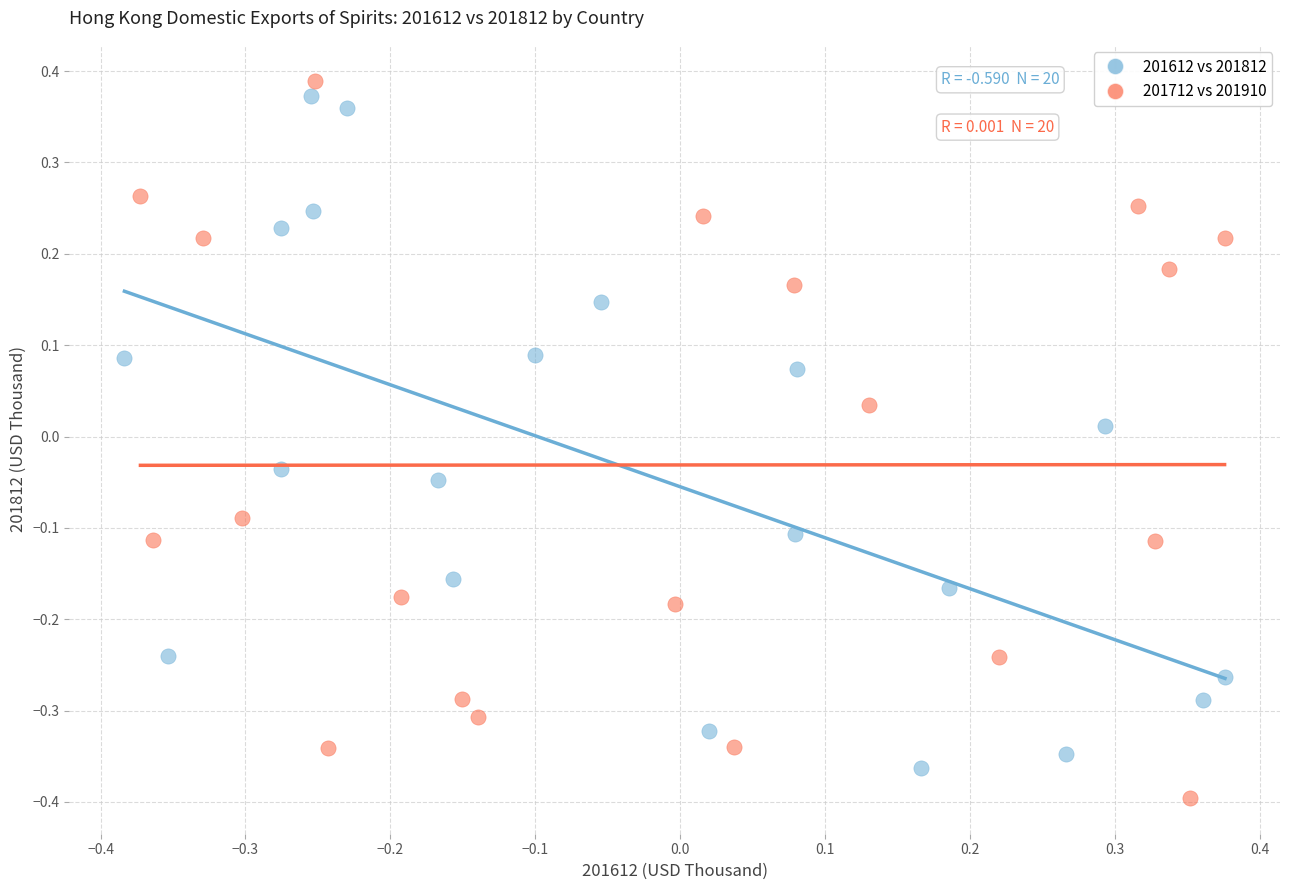

What are all the series names shown in the legend?

201612 vs 201812, 201712 vs 201910